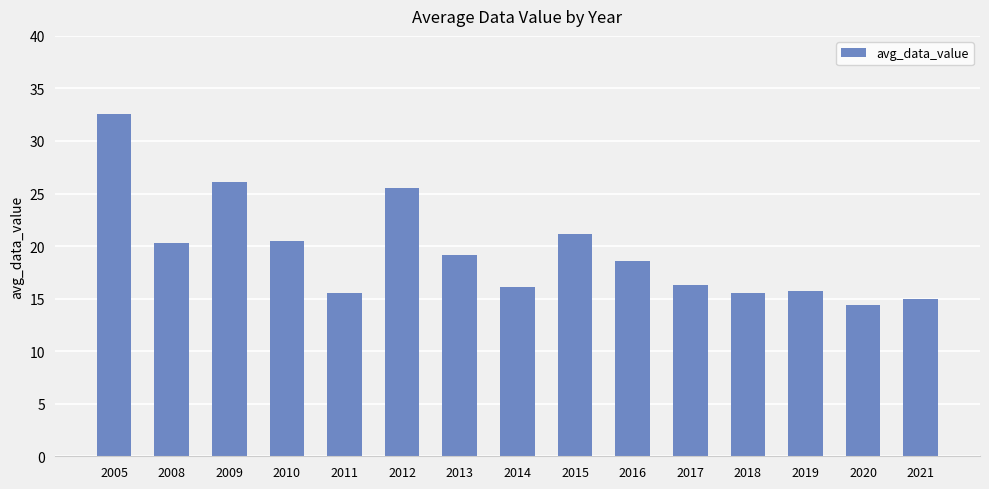

What is the difference between the values at 2009 and 2011?

10.5